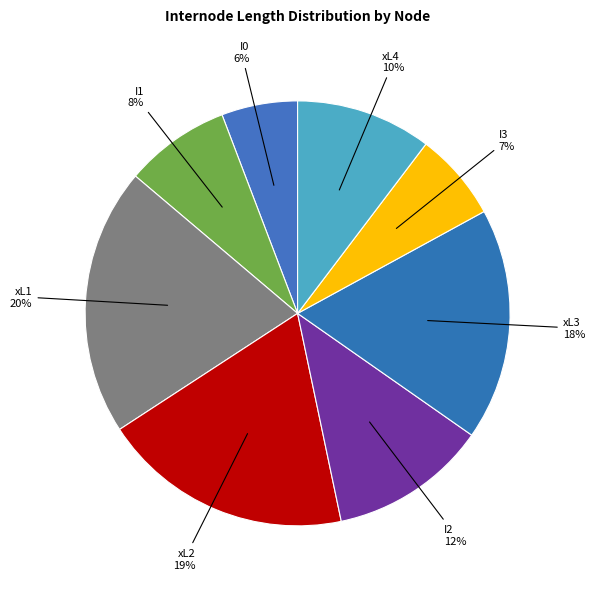

How many segments does this pie chart have?

8